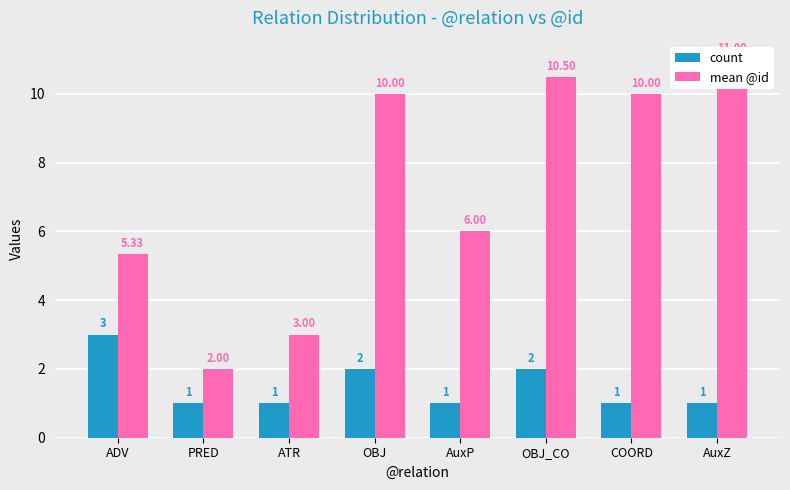

List the series in order of their peak value, highest first.

mean @id, count